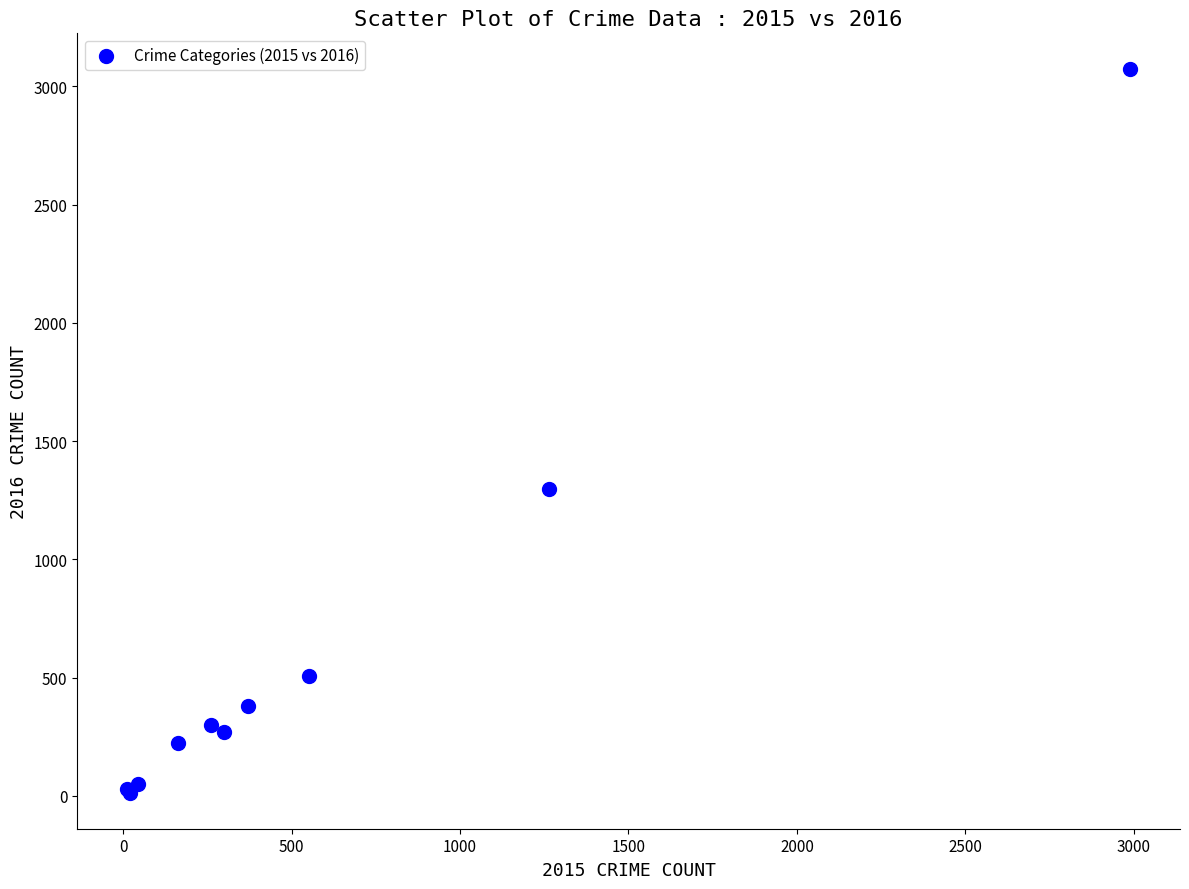

What Y value in the scatter plot is closest to 1542?

1297